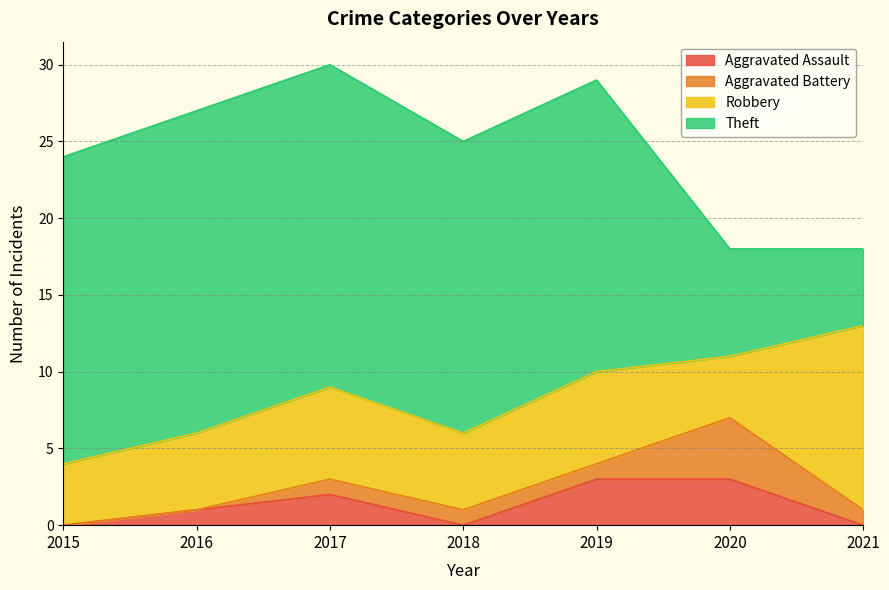

How many interior local peaks does the Aggravated Assault series have?

1